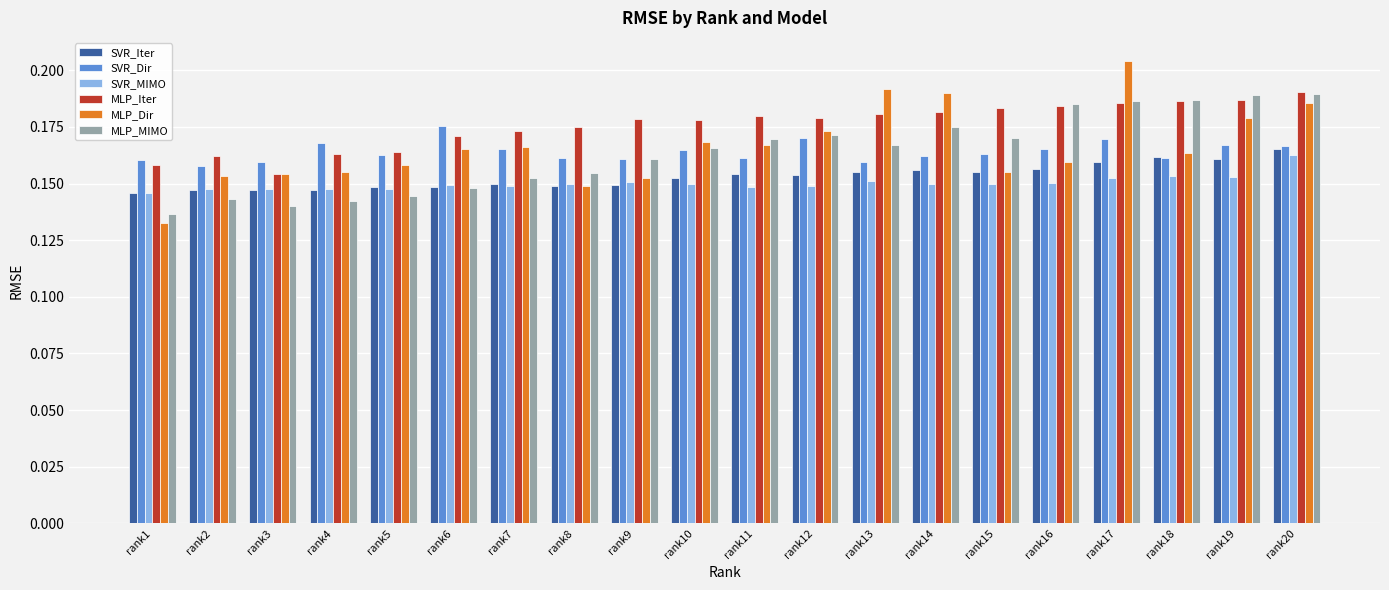

Which series has the largest total across all categories?

MLP_Iter